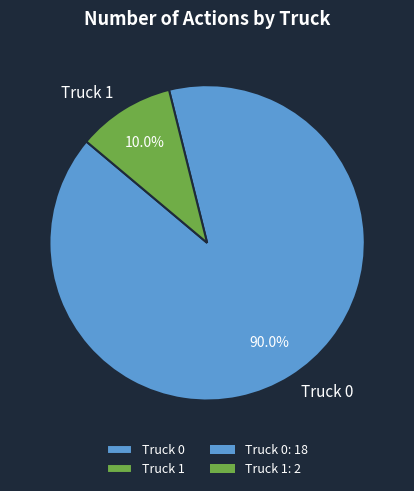

How many slices are in this pie chart?

2